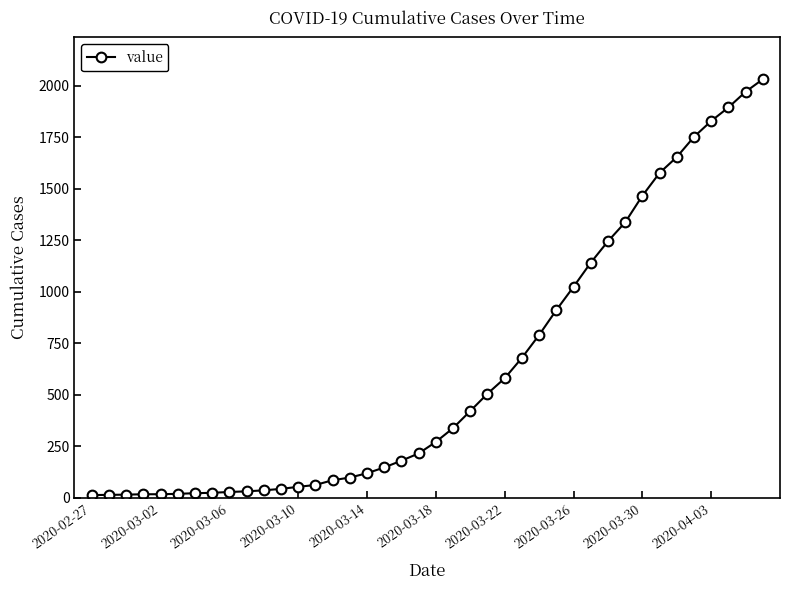

What is the greatest value displayed?

2032